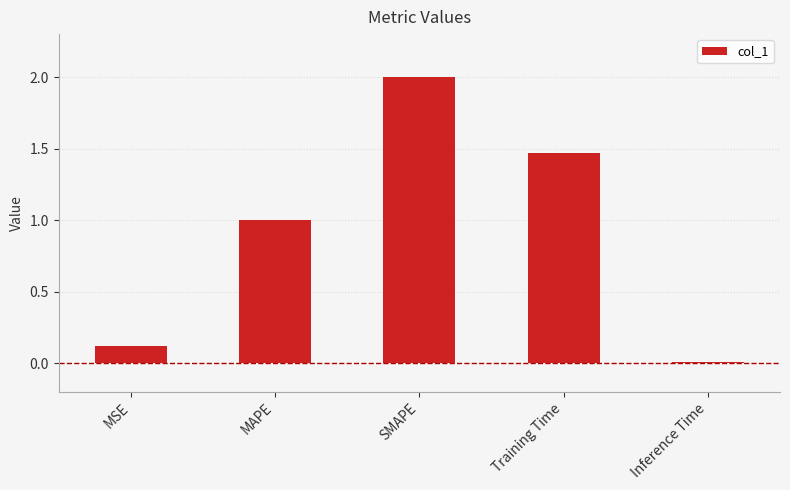

What is the label of the 3rd bar from the right?

SMAPE